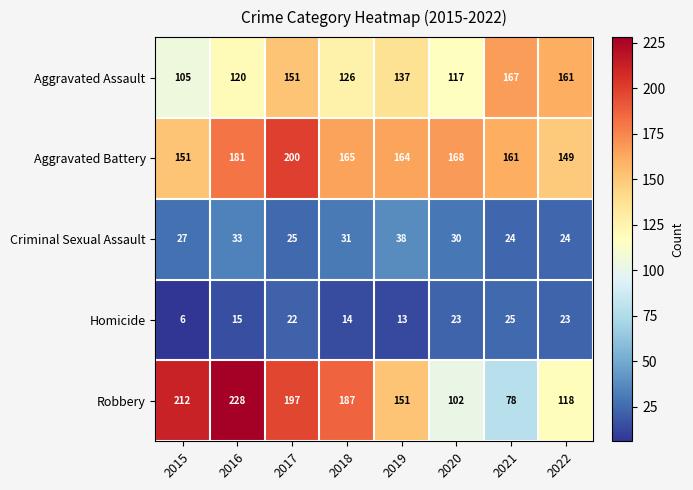

How many categories are shown in the chart?

8